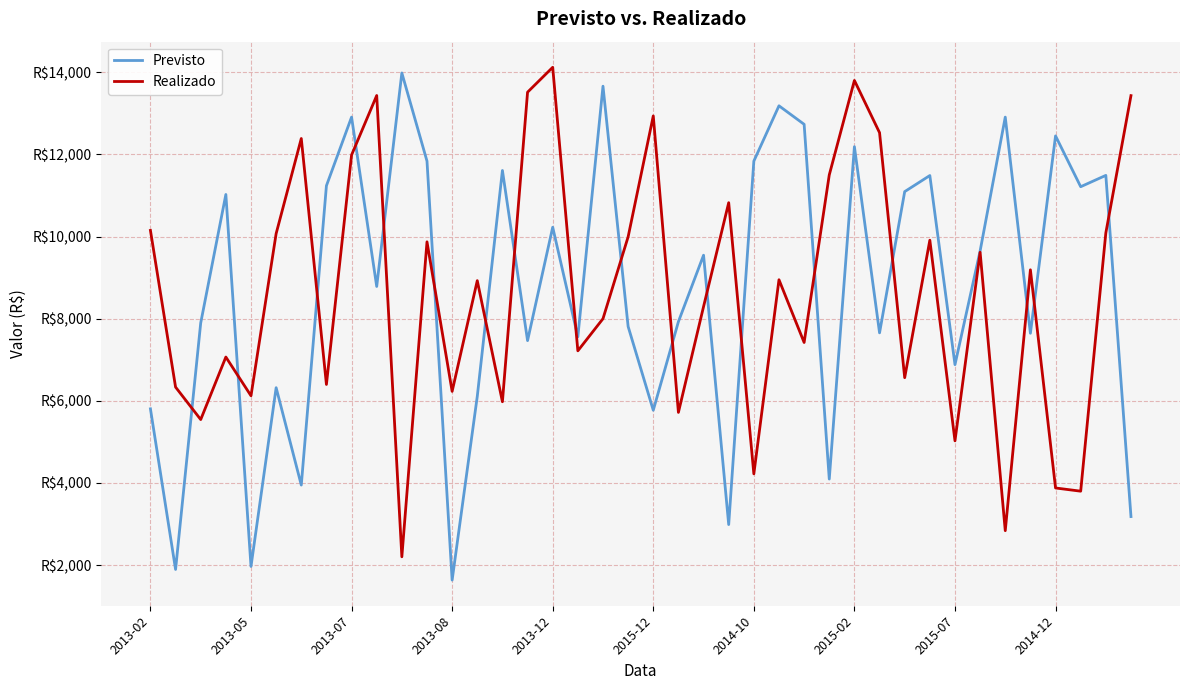

Does the chart display data point markers on the line(s)?

No